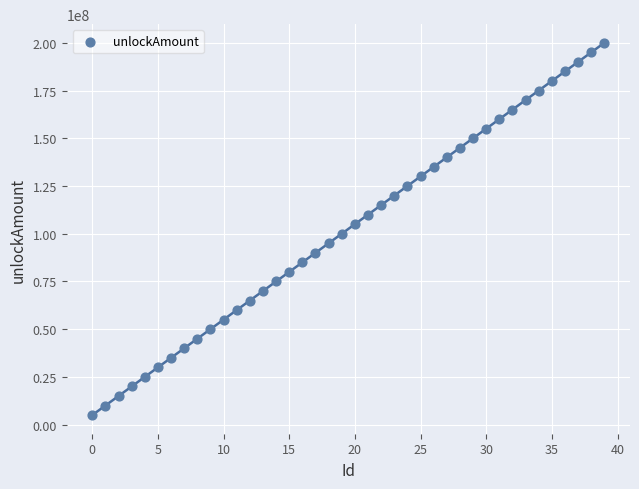

What is the range of Y values (max minus min)?

195000000